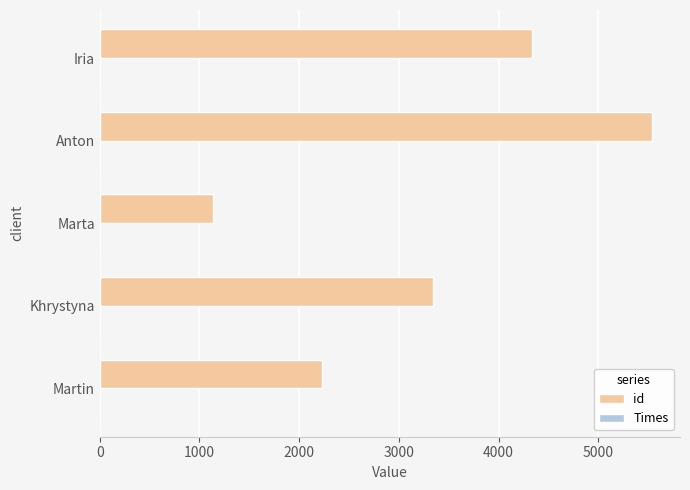

The value of id at Martin is 3284. True or false?

False